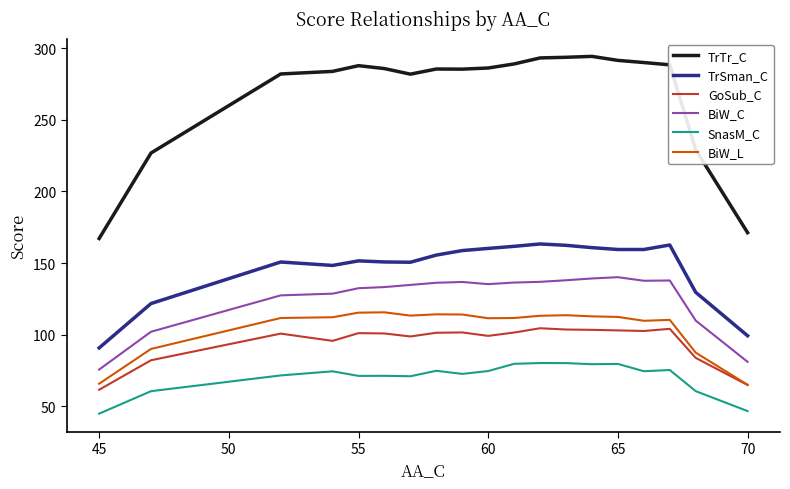

Which series has the widest spread of values?

TrTr_C